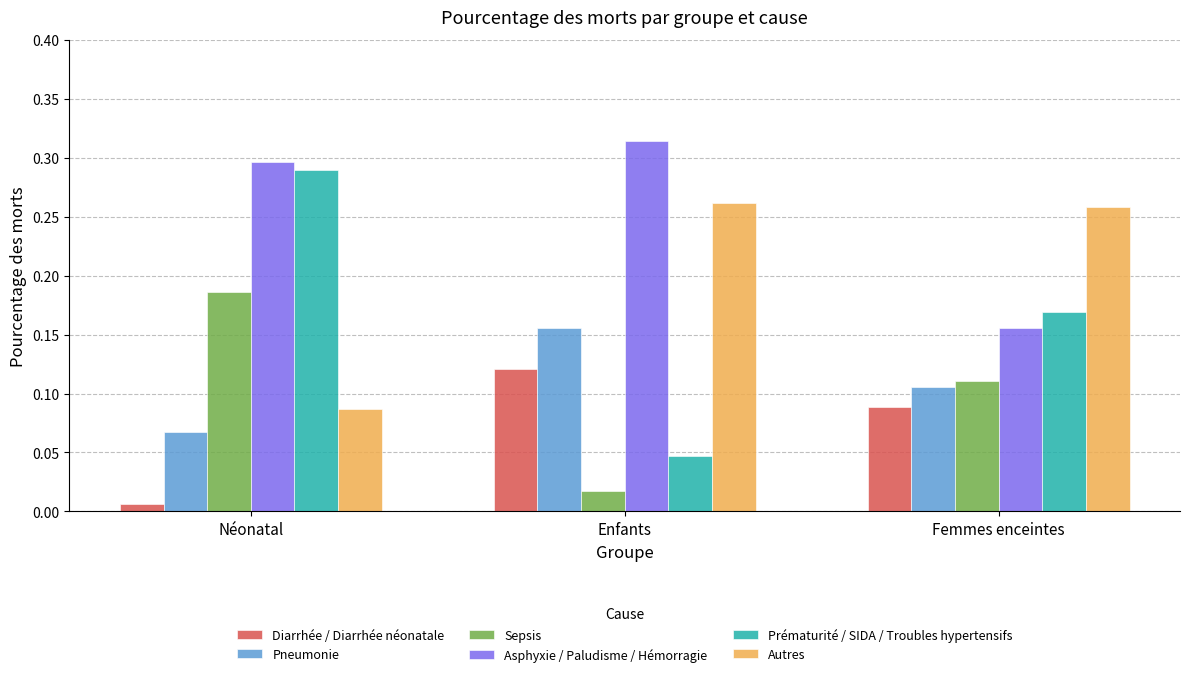

List the series in order of their peak value, lowest first.

Diarrhée / Diarrhée néonatale, Pneumonie, Sepsis, Autres, Prématurité / SIDA / Troubles hypertensifs, Asphyxie / Paludisme / Hémorragie